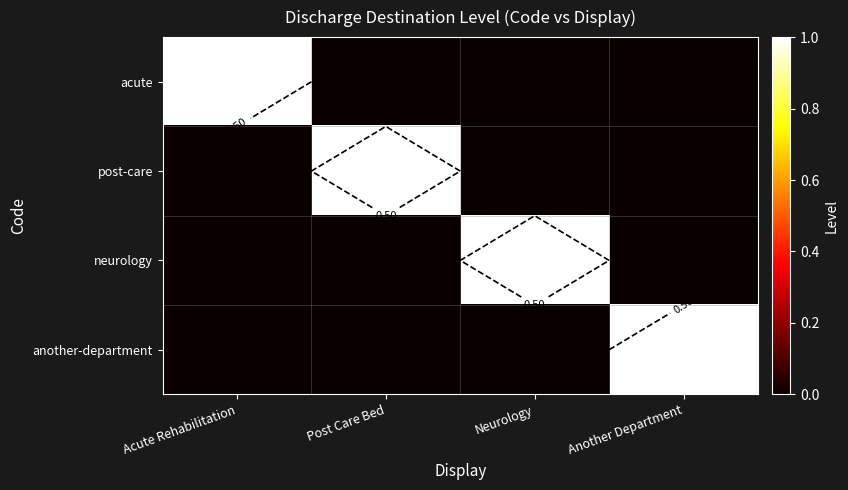

Count the acute values in the range 0 to 1.

4